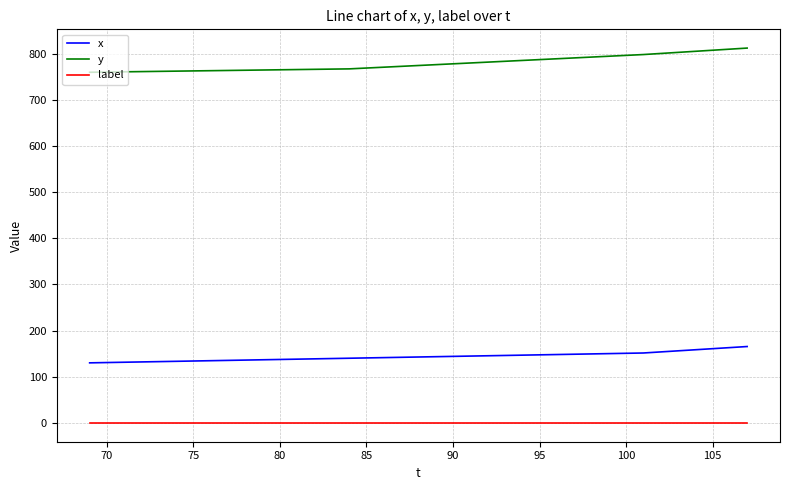

Which series has the widest spread of values?

y